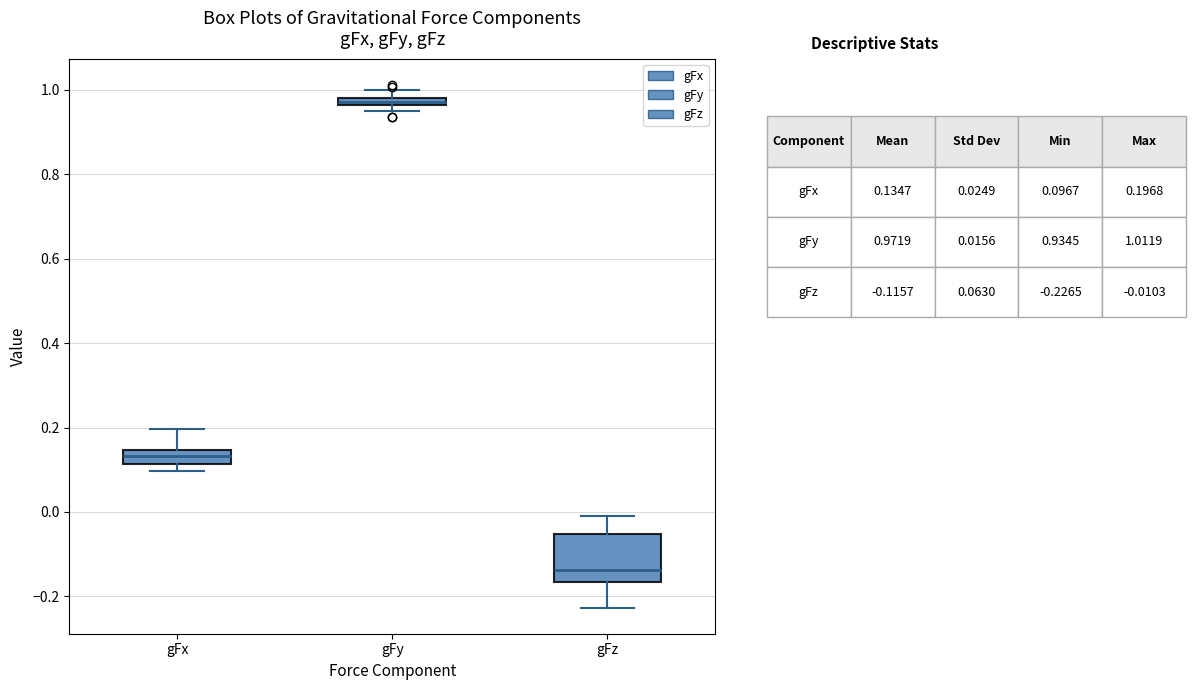

Comparing the boxes themselves (not the whiskers), which one is the tallest?

gFz